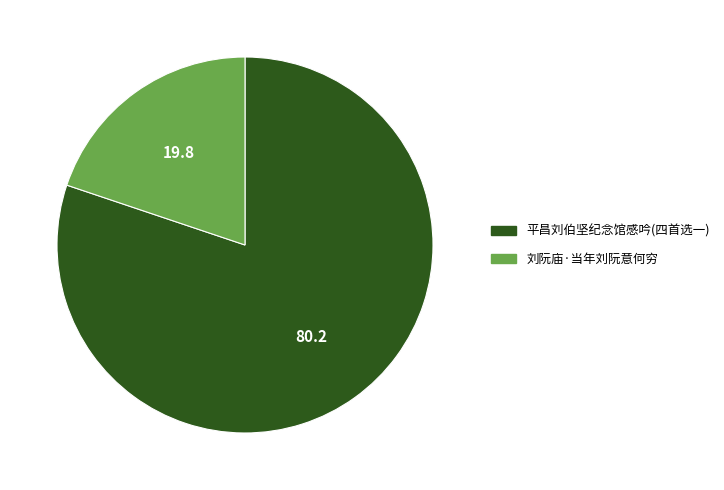

Does any single category account for the majority?

Yes